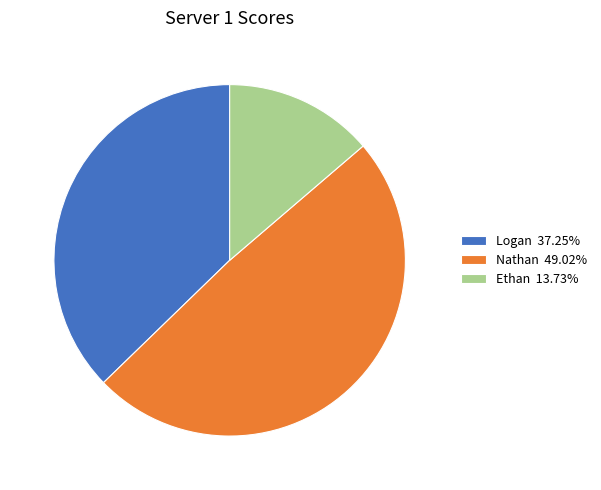

How many slices are in this pie chart?

3